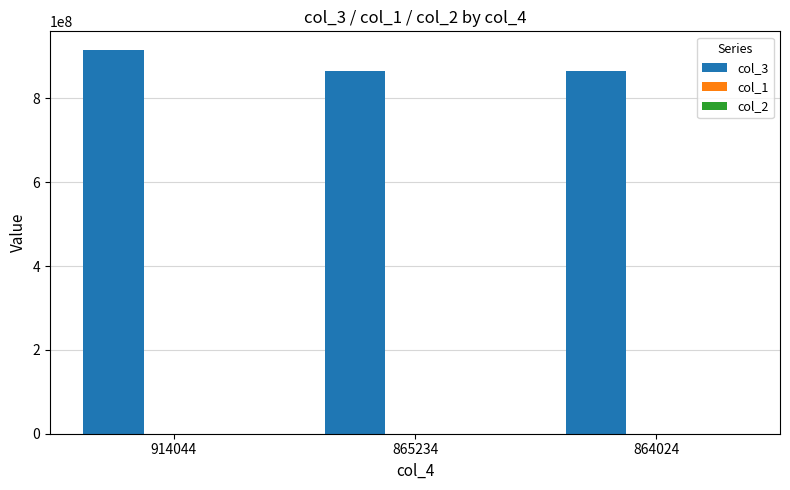

Which series has the largest total across all categories?

col_3